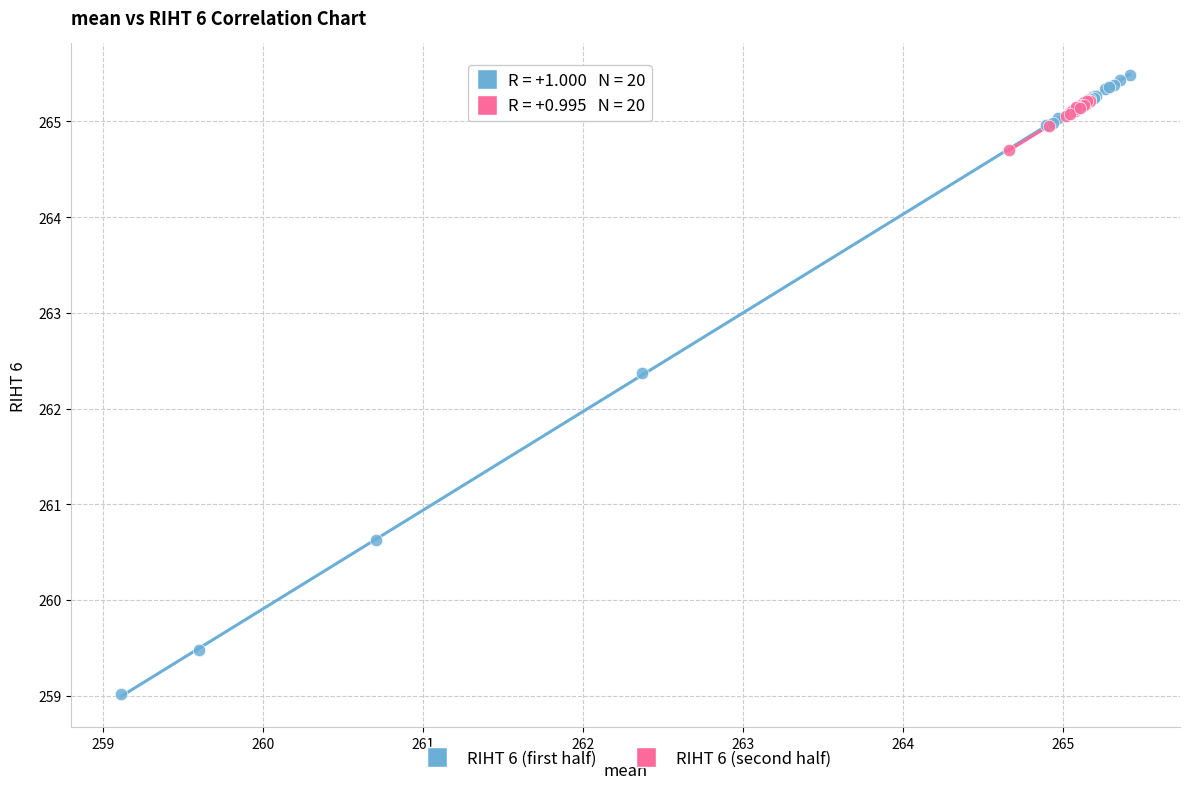

Which series has the largest Y range (max minus min)?

RIHT 6 (first half)